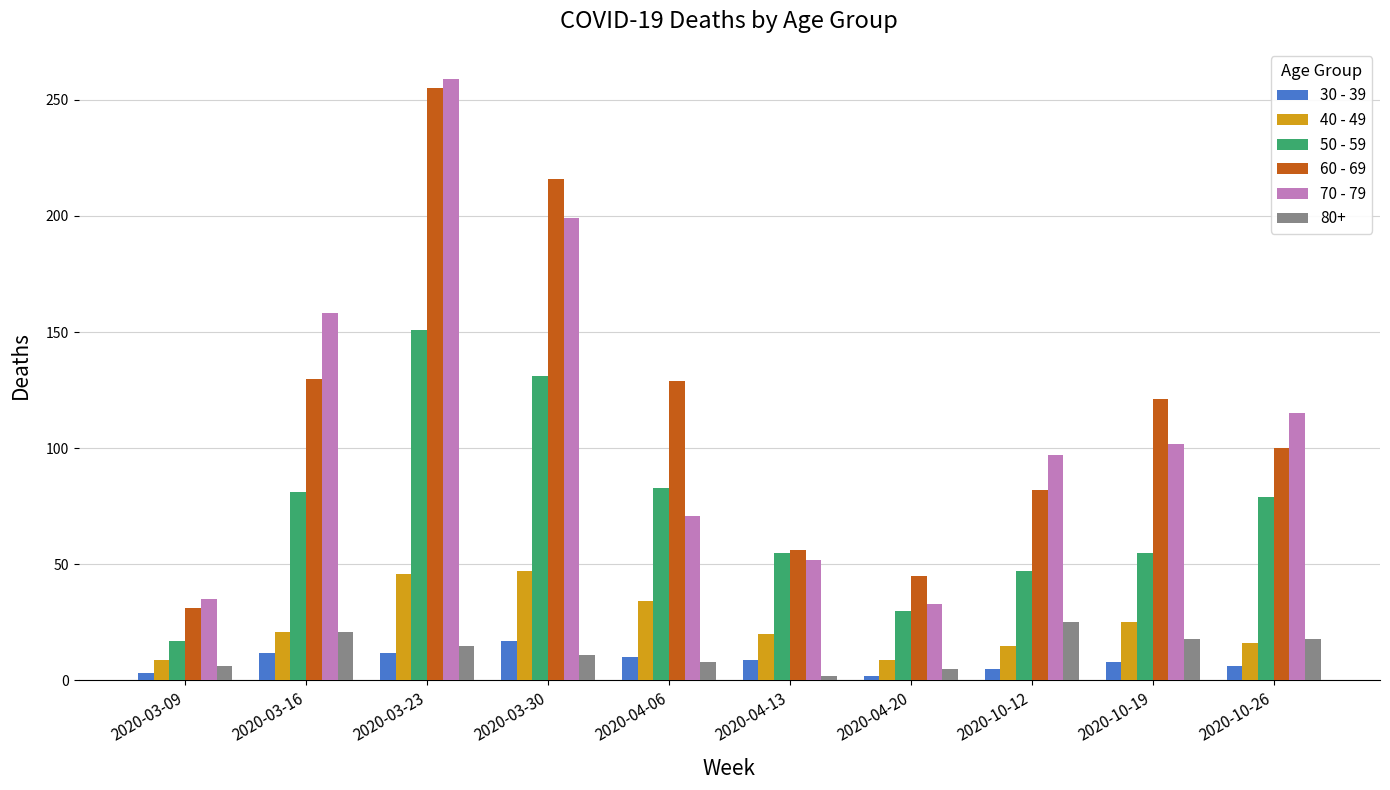

What is the minimum value for 40 - 49?

9